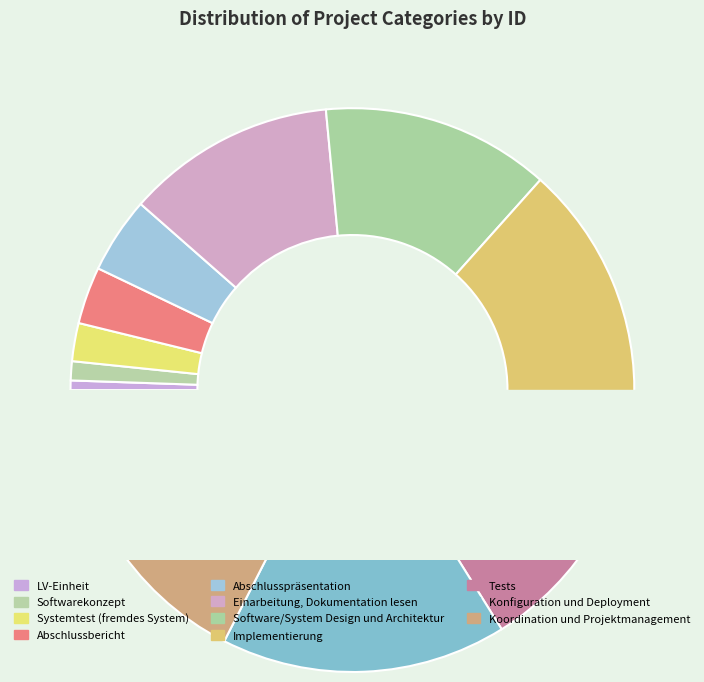

Does any single category account for the majority?

No